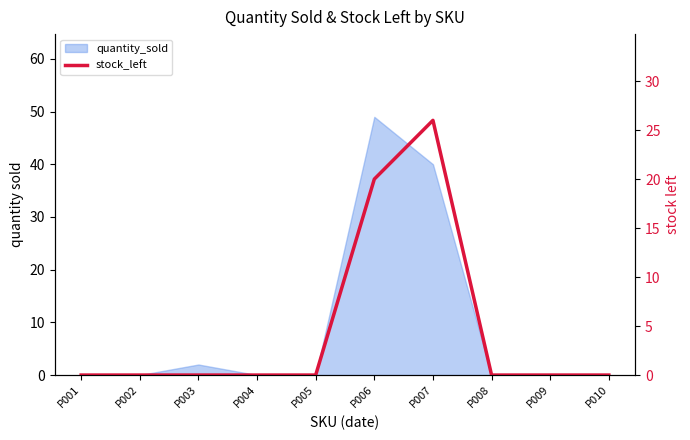

The chart shows a value of 0 at P010. True or false?

True